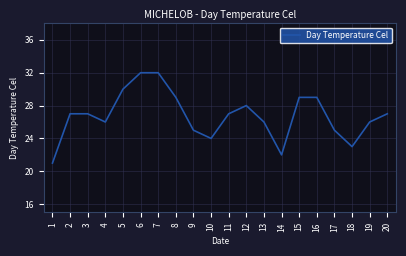

What is the approximate value at 19, to the nearest 5?

25